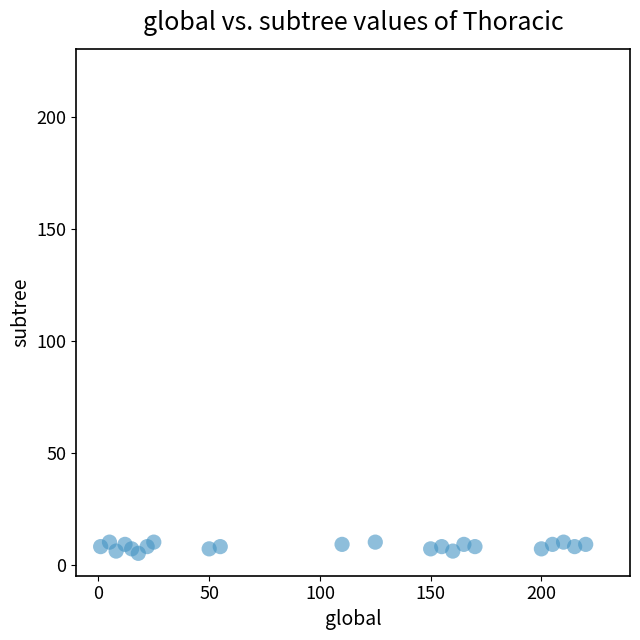

What is the range of X values (max minus min)?

219